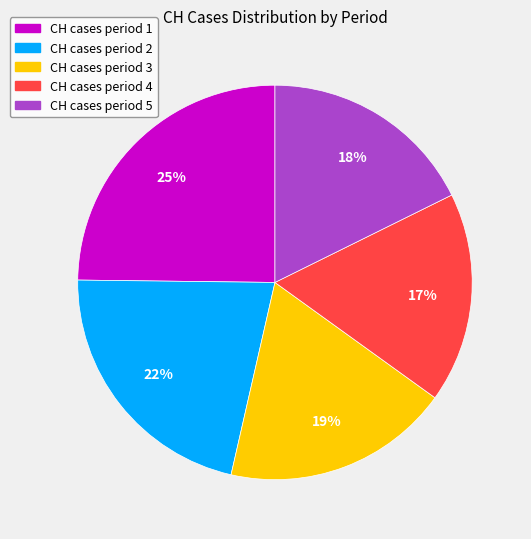

To the nearest percent, what is the average slice percentage?

20%